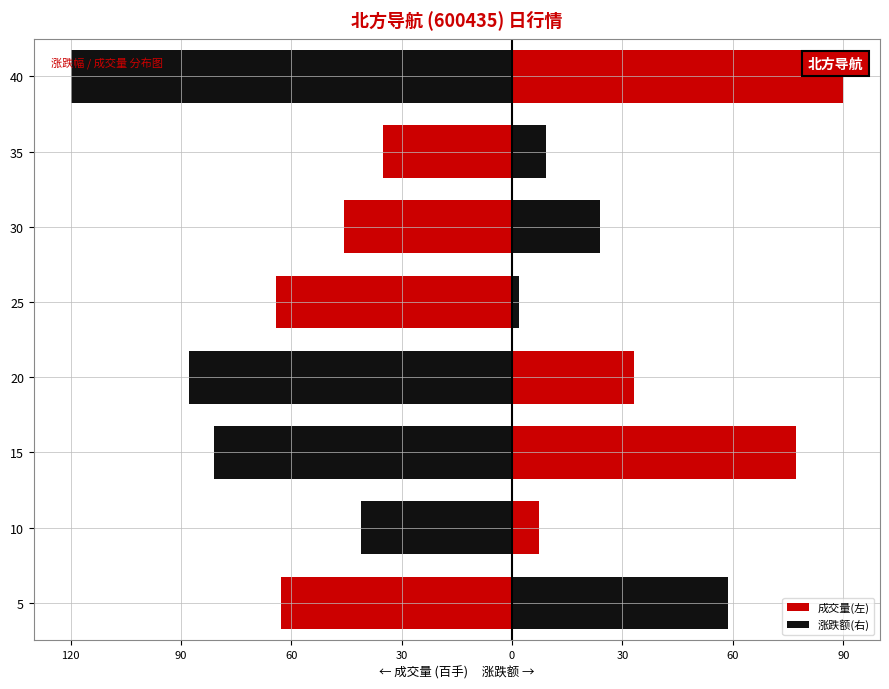

Rank the series by their maximum value, from highest to lowest.

涨跌额(右), 成交量(左)